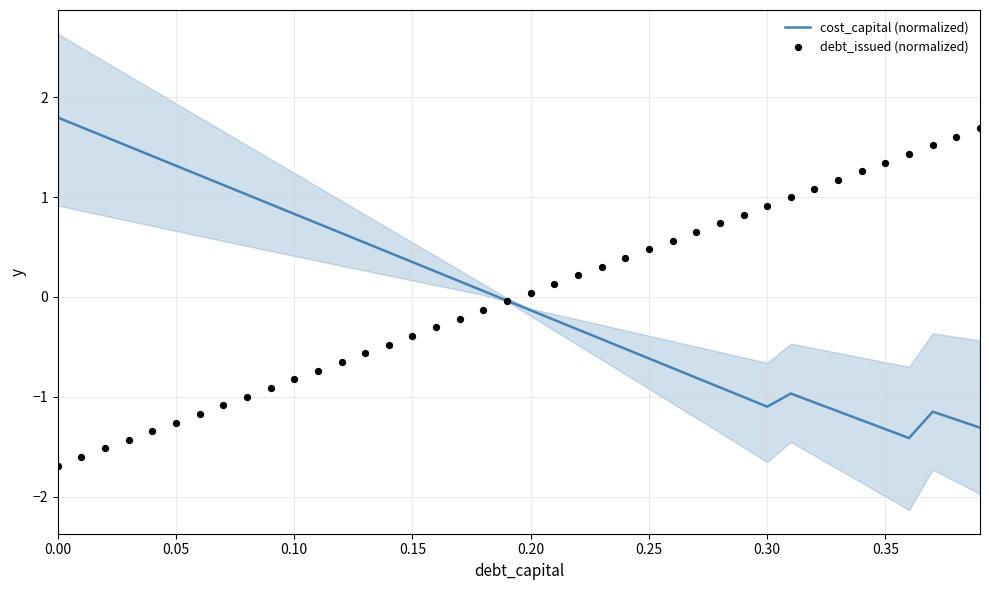

At how many categories does at least one series exceed 0?

39